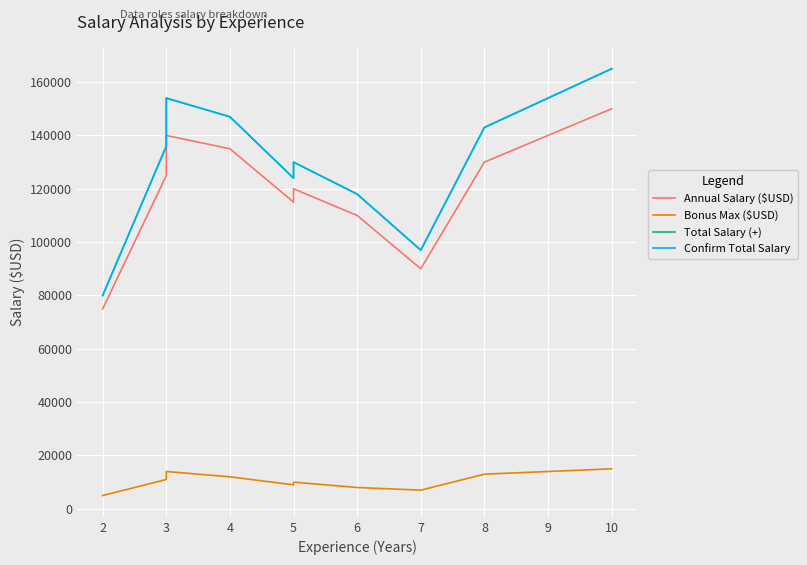

True or false: Annual Salary ($USD) and Confirm Total Salary cross at least once.

False